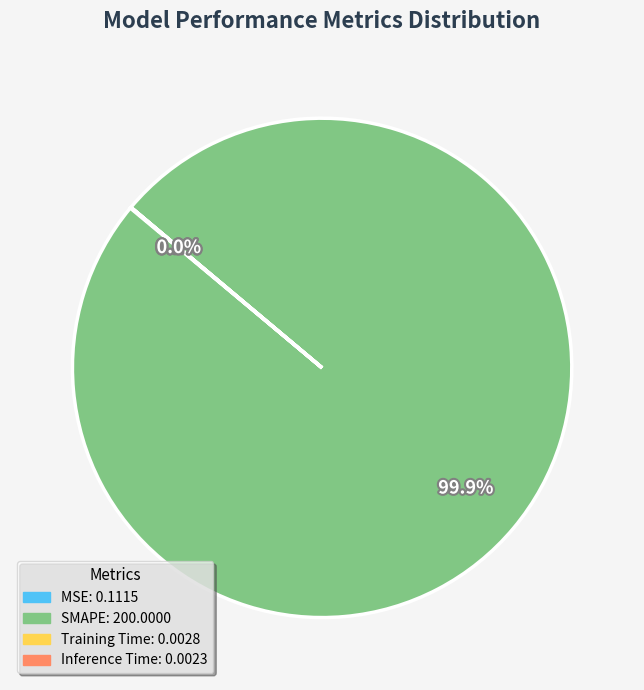

What is the largest slice in the pie chart?

SMAPE